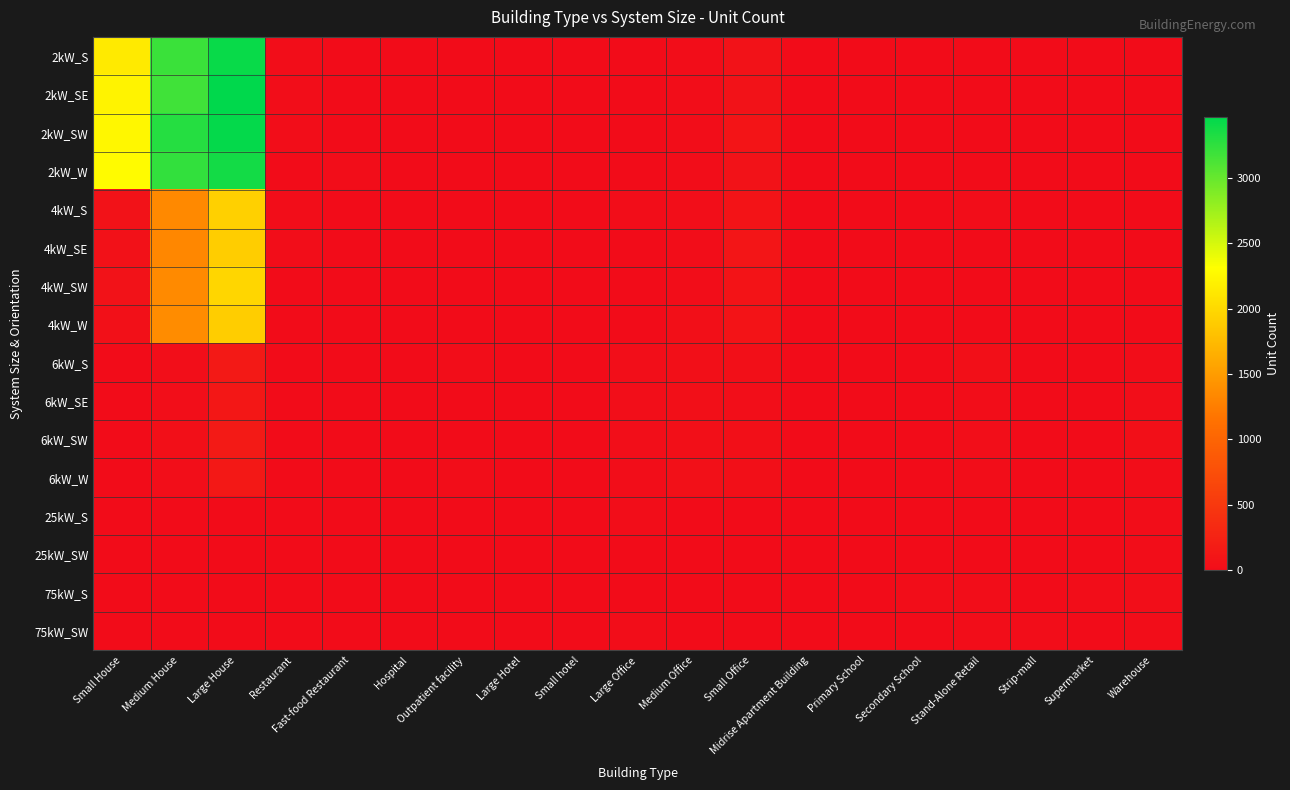

Between Secondary School and Outpatient facility, which is larger?

Secondary School